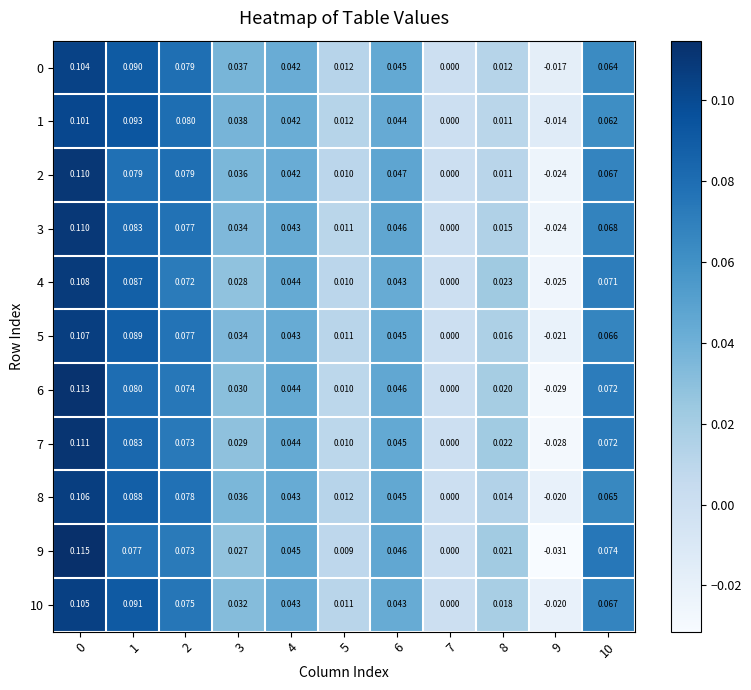

Which series has the widest spread of values?

9